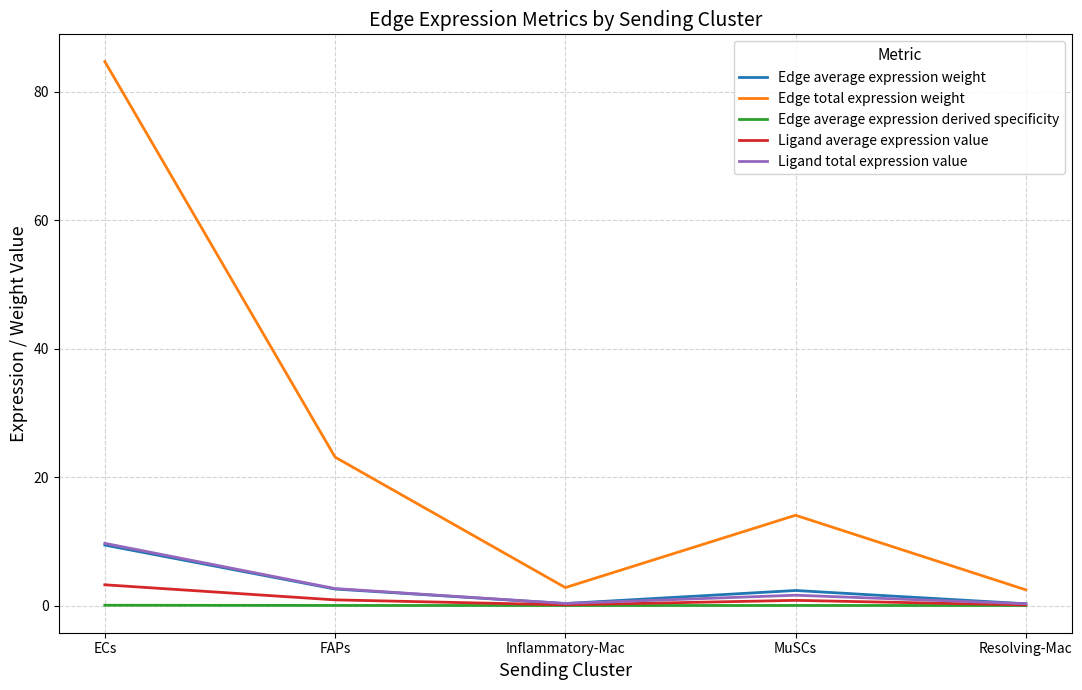

Where does the Edge total expression weight series first go above 14?

ECs